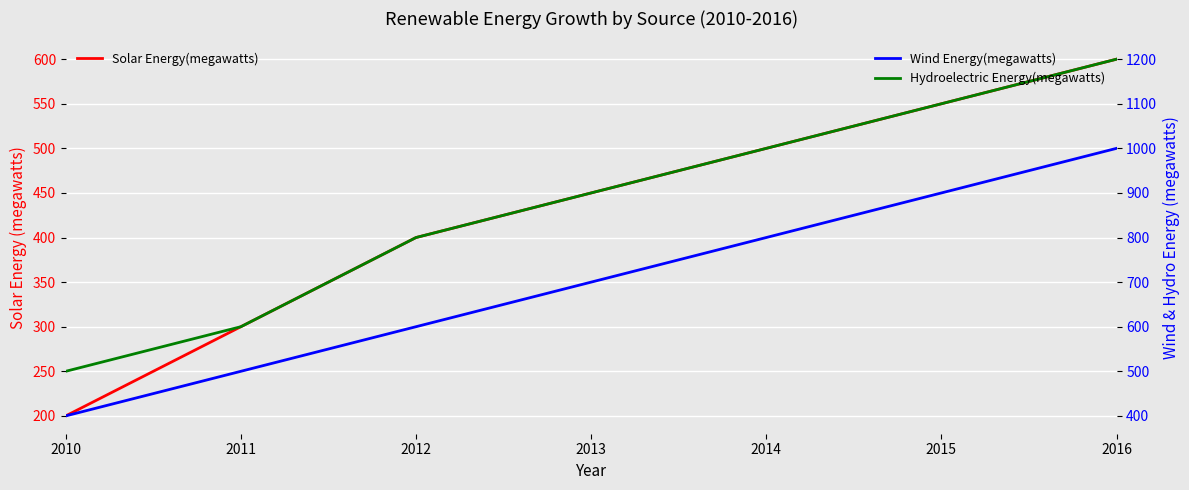

At 2013, list the series in order from largest to smallest.

Hydroelectric Energy(megawatts), Wind Energy(megawatts), Solar Energy(megawatts)